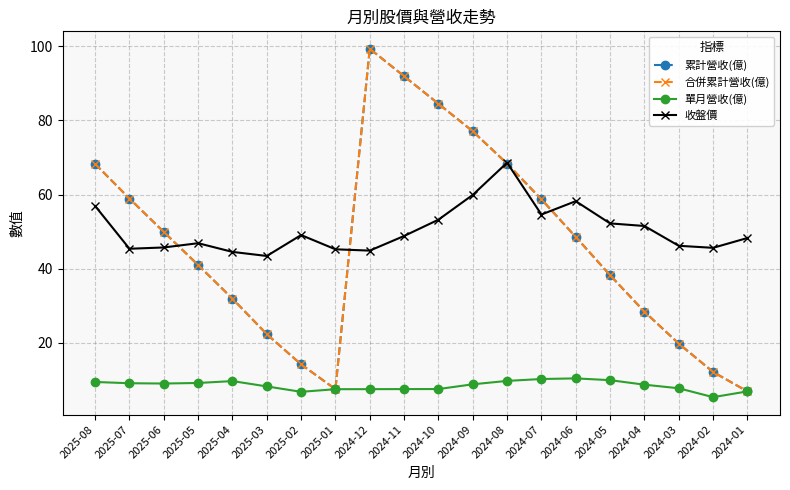

At which category does 累計營收(億) reach its first local peak?

2024-12